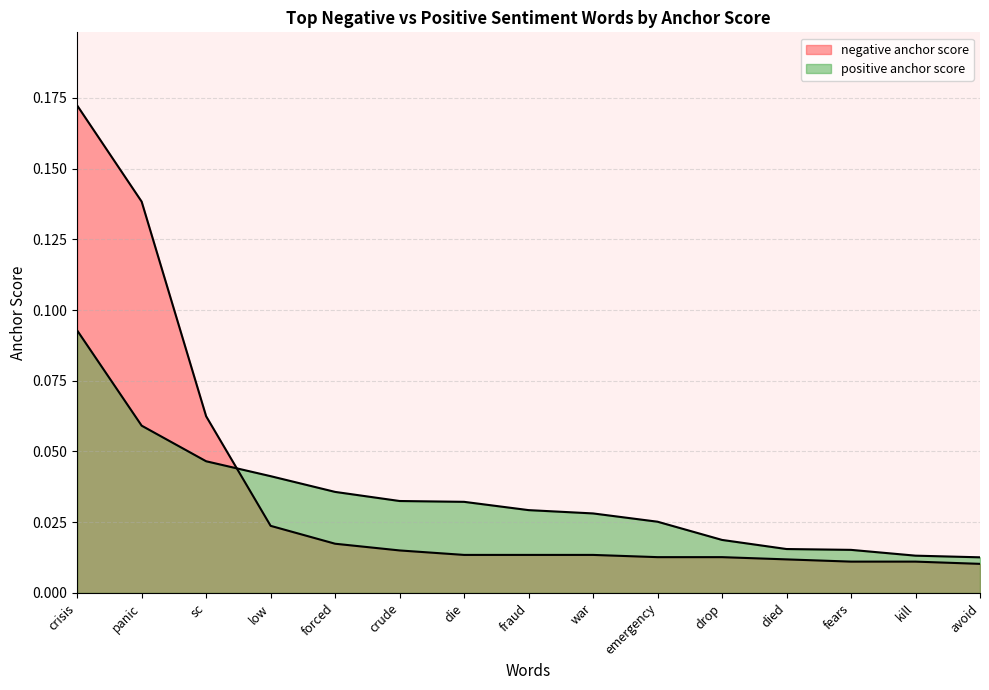

At drop, list the series in order from smallest to largest.

negative anchor score, positive anchor score